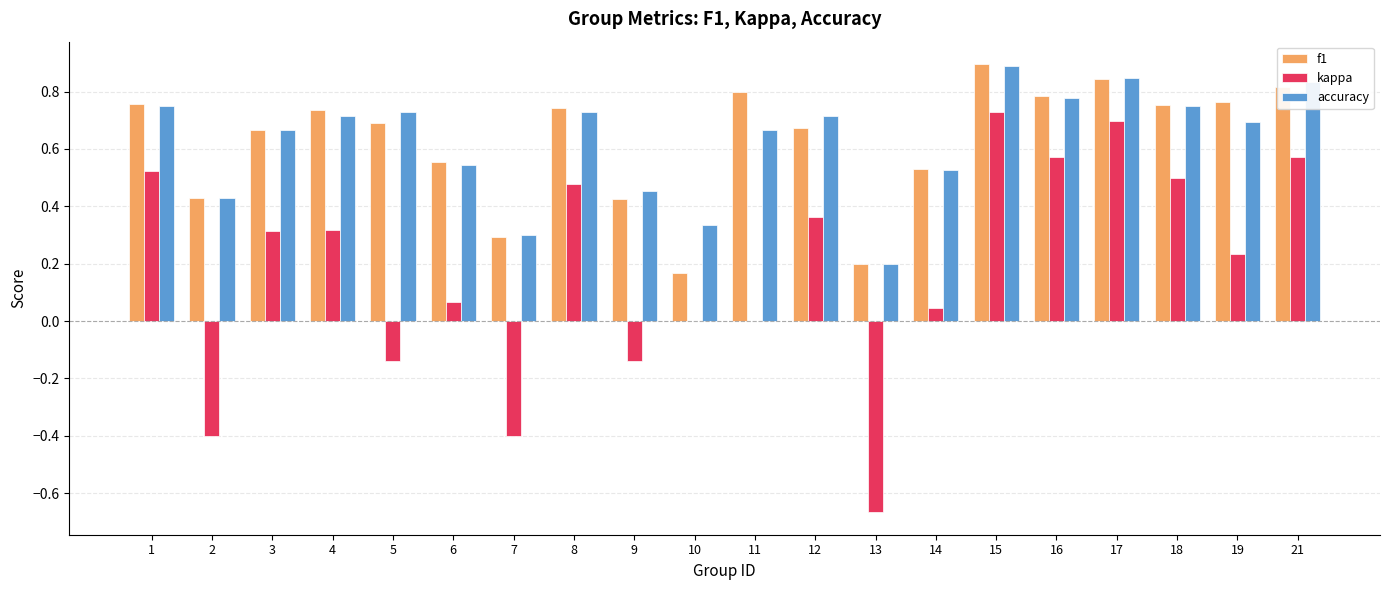

Is it true that accuracy equals 1.1 at 3?

False